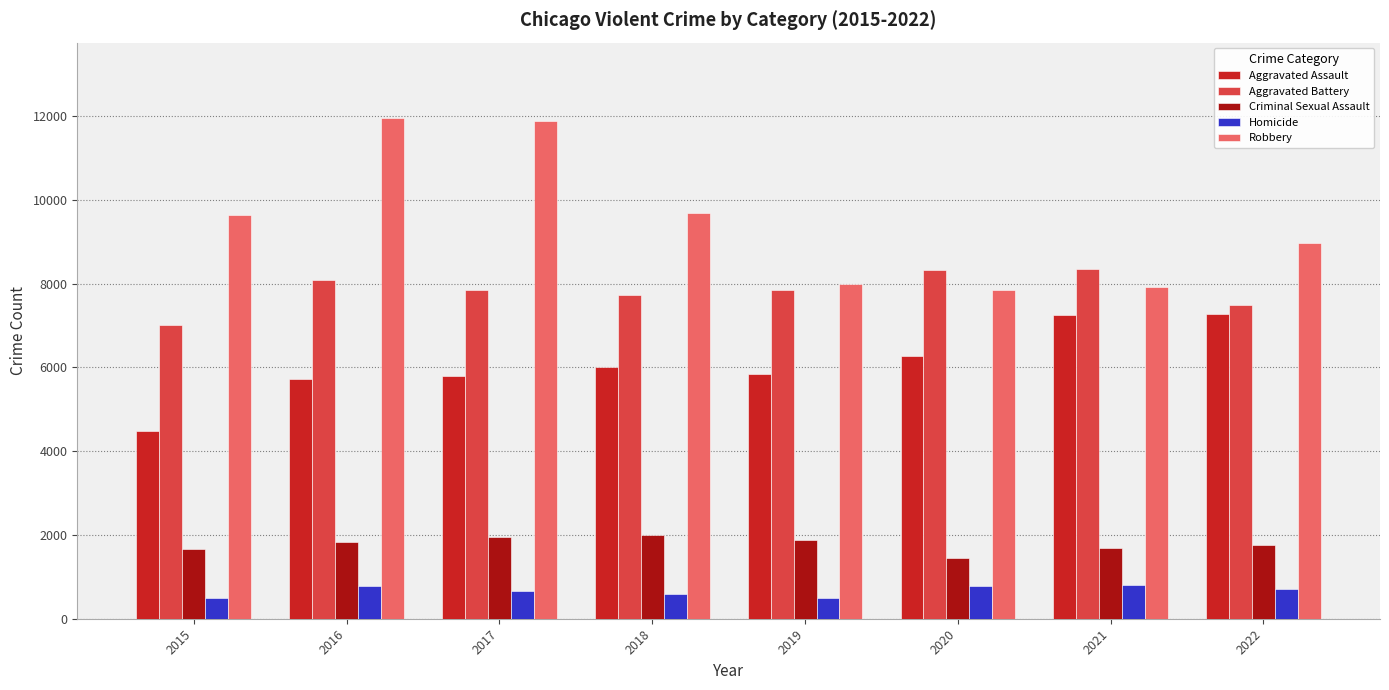

What is the smallest value displayed?

496